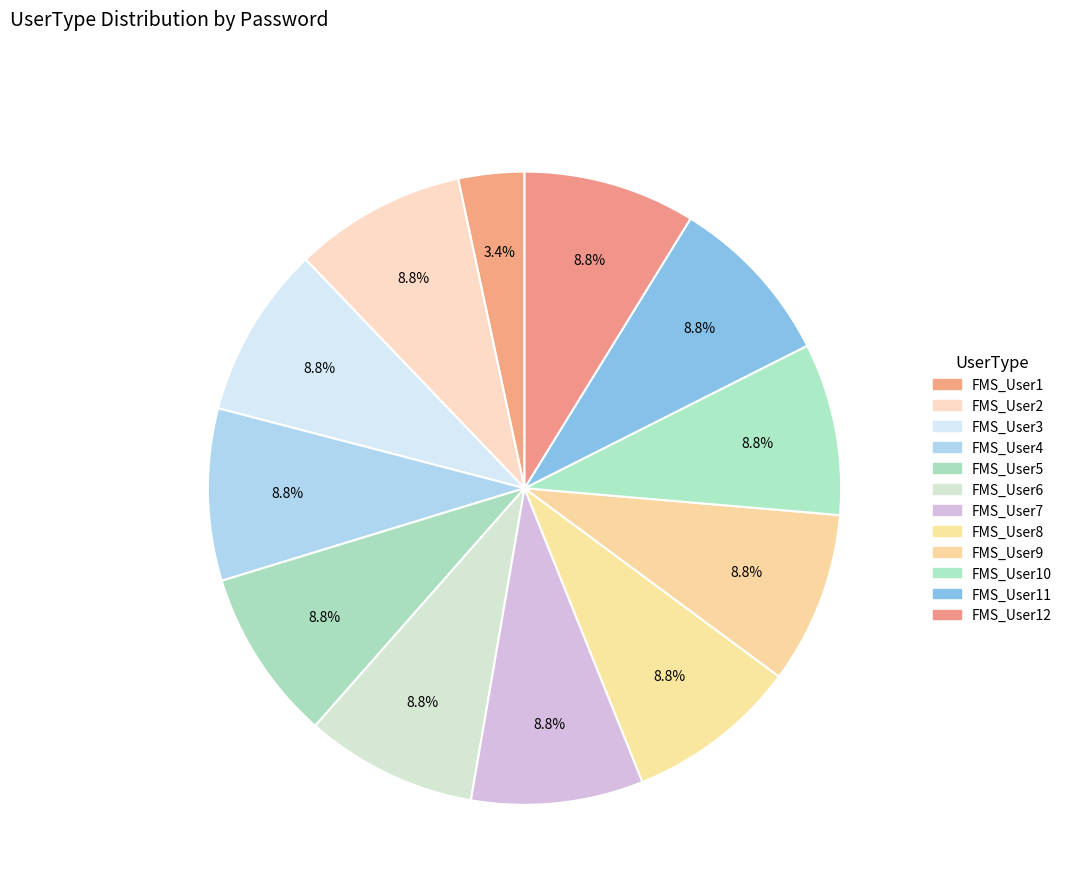

Rank the categories by value from lowest to highest.

FMS_User1, FMS_User2, FMS_User3, FMS_User4, FMS_User5, FMS_User6, FMS_User7, FMS_User8, FMS_User9, FMS_User10, FMS_User11, FMS_User12